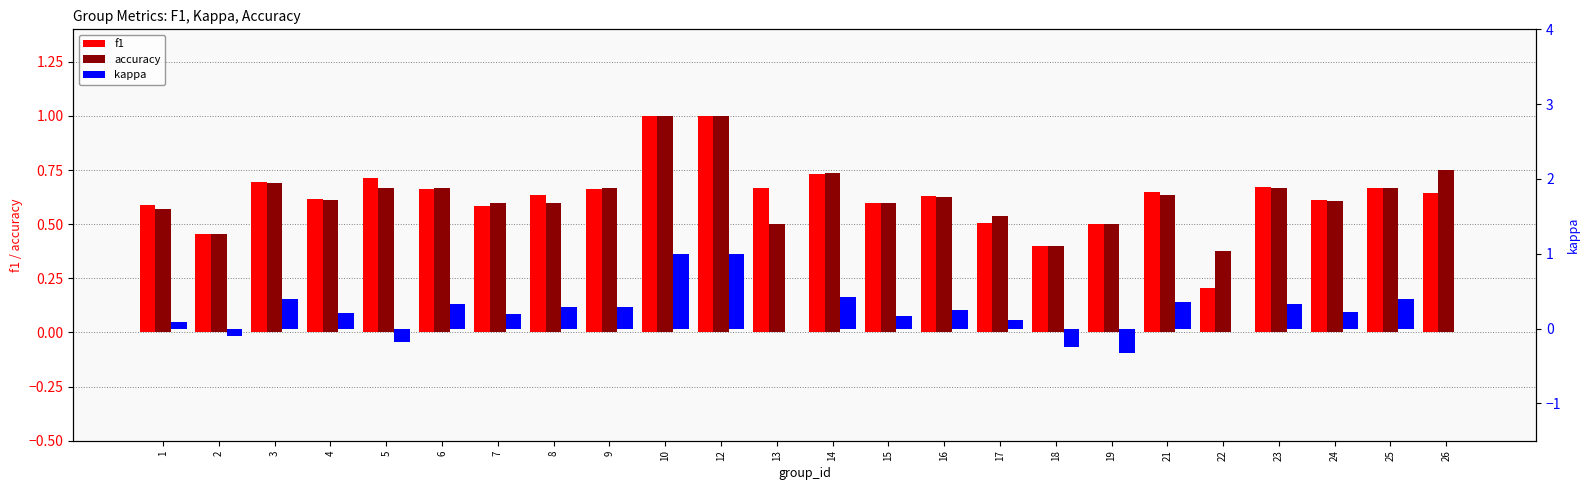

How many groups of bars are there?

24